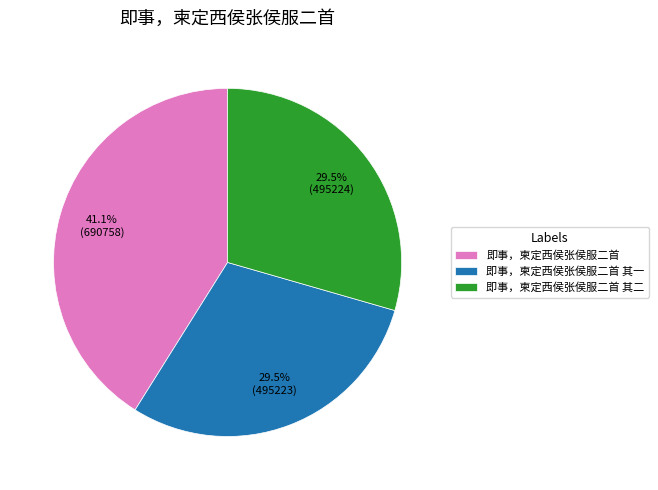

To the nearest percent, what is the average slice percentage?

33%